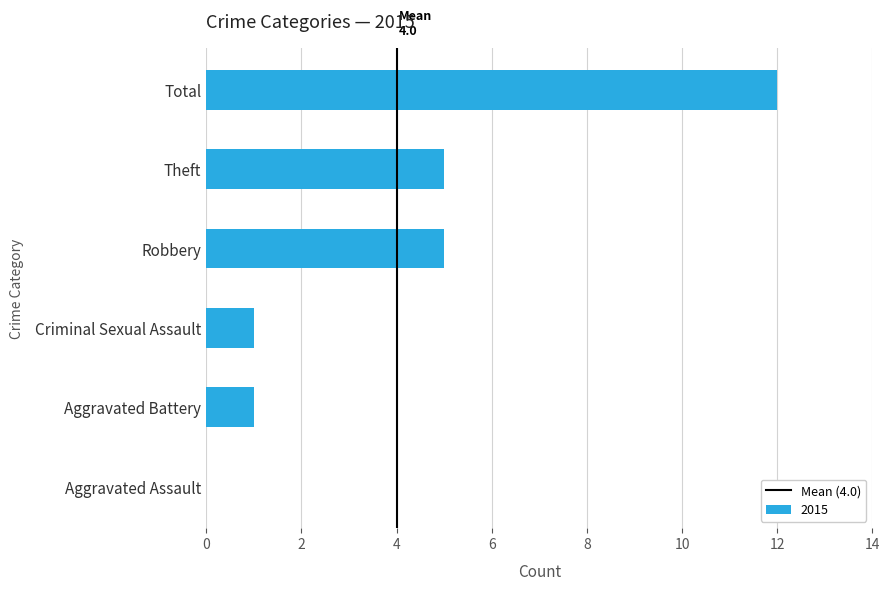

What is the approximate value at Robbery?

5